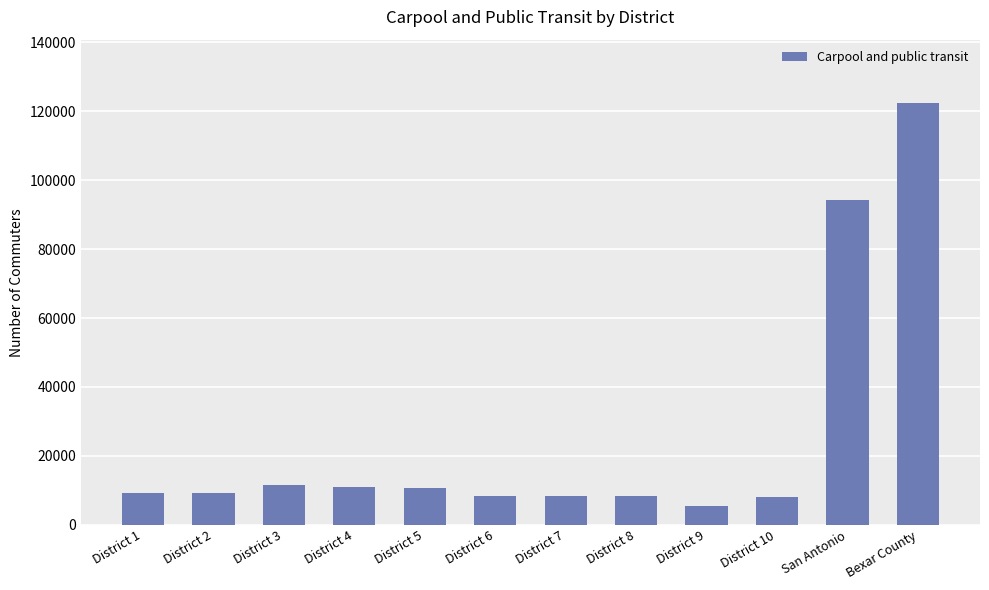

The value at District 7 is 8335.6. True or false?

True